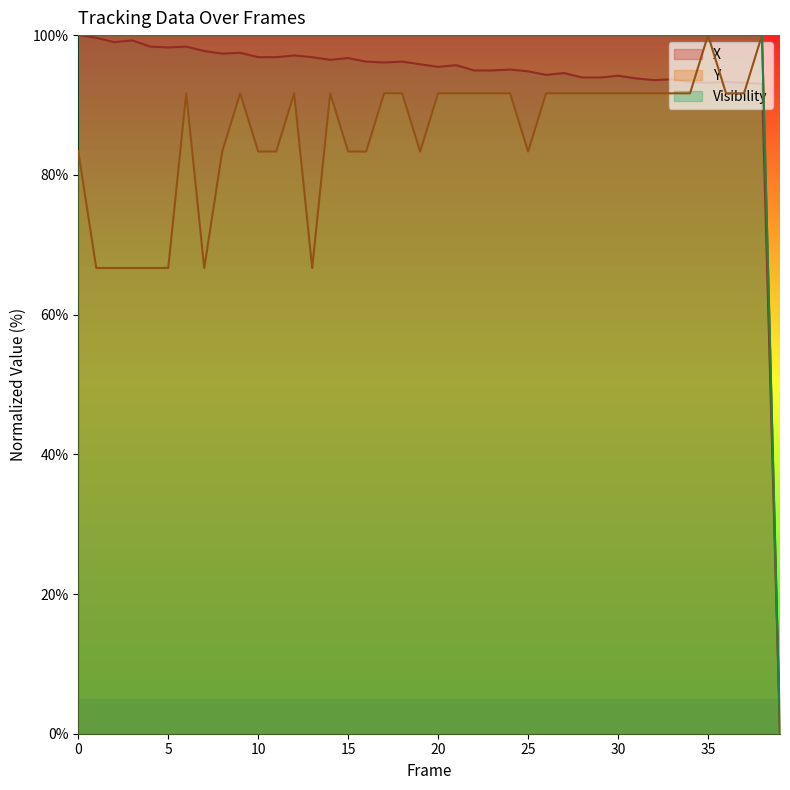

Which has a higher value, 19 or 6?

6